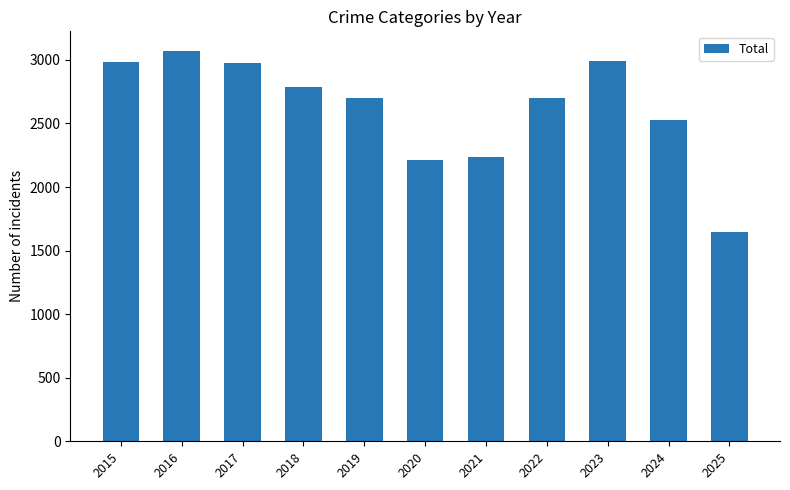

How many bars are there in total?

11